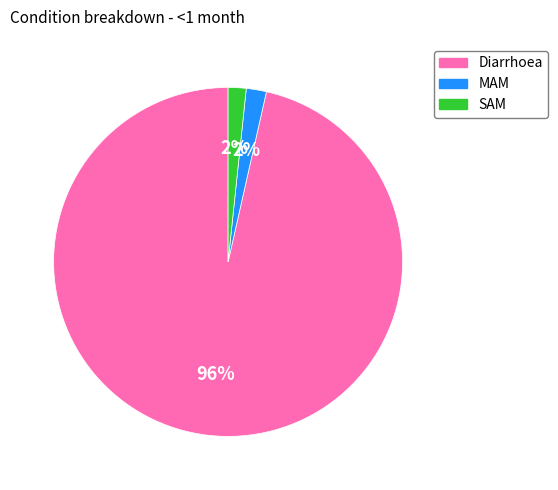

Combined, do MAM and SAM account for over 50%?

No